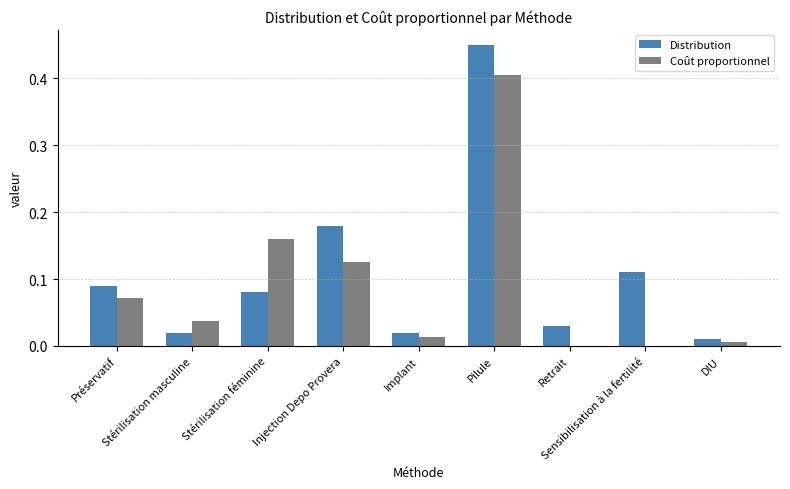

At which label does Coût proportionnel reach its minimum?

Retrait